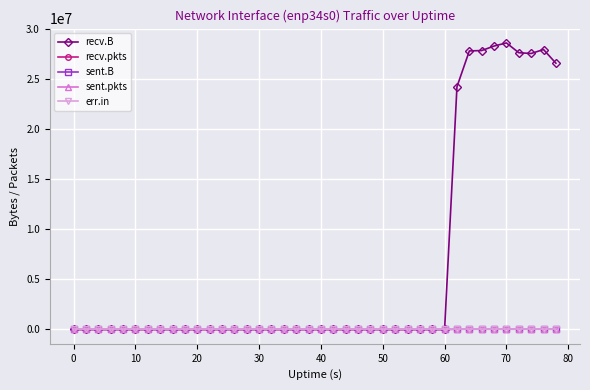

True or false: err.in and recv.B cross at least once.

False